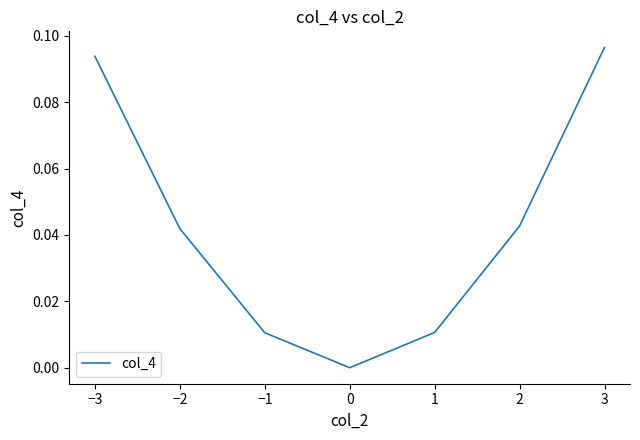

True or false: the data shows 0.0 at 1.

True